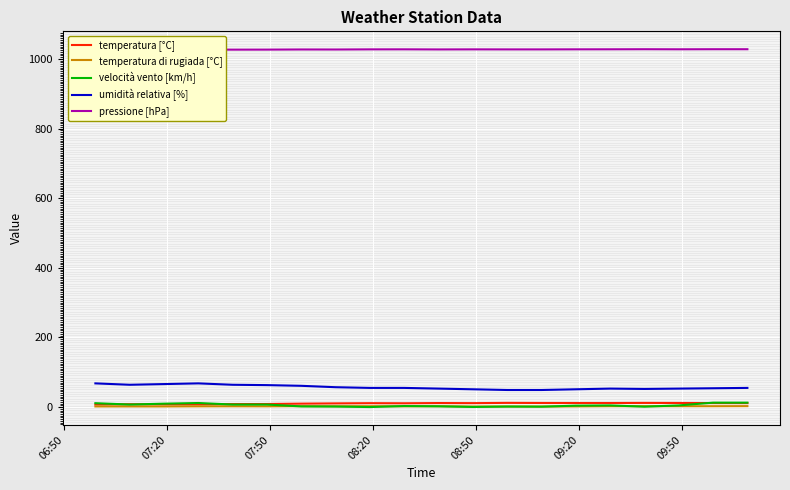

True or false: umidità relativa [%] and temperatura di rugiada [°C] cross at least once.

False